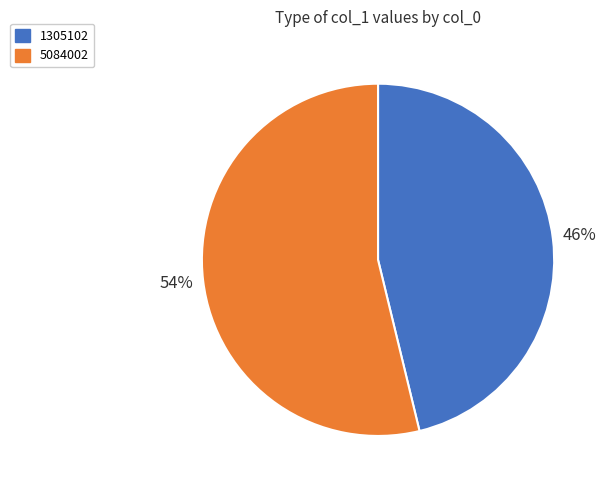

Is there a majority slice in this chart?

Yes